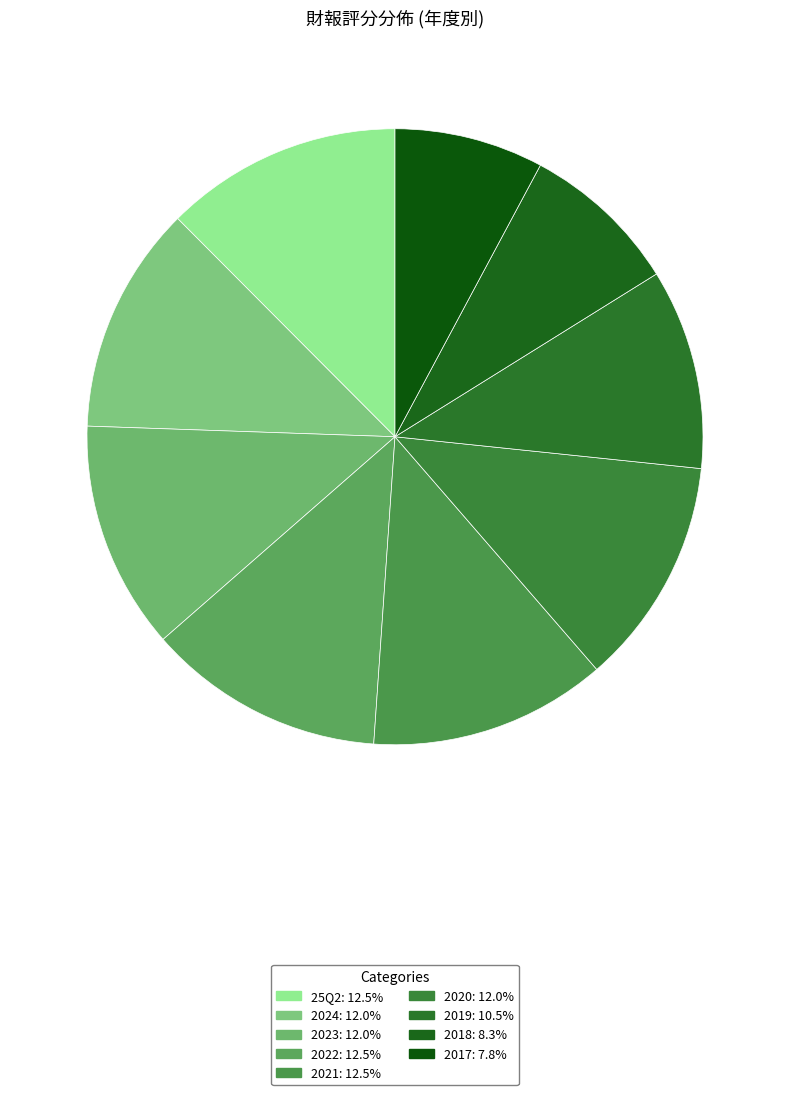

What percentage is the 2023 slice, to the nearest percent?

12%